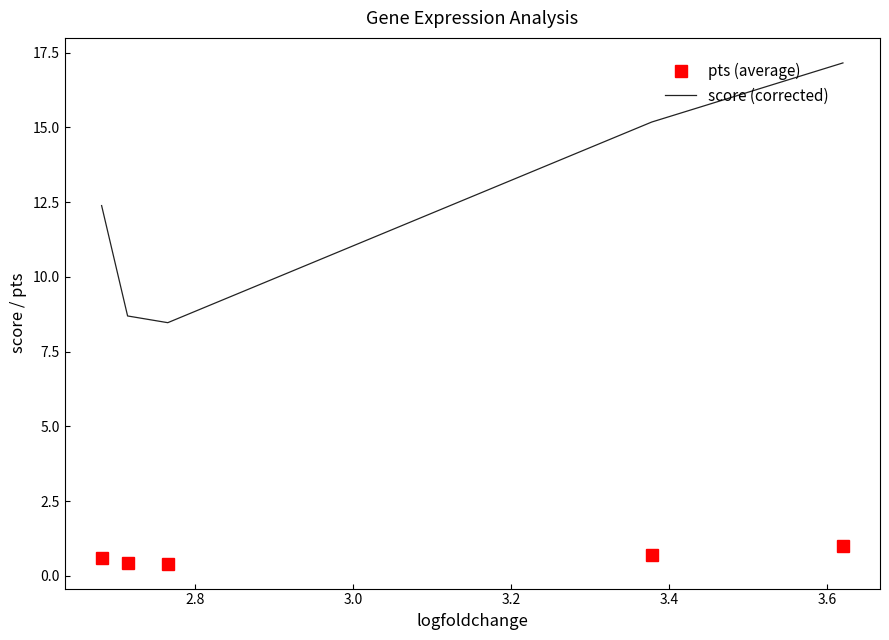

What is the minimum value shown in the chart?

0.4